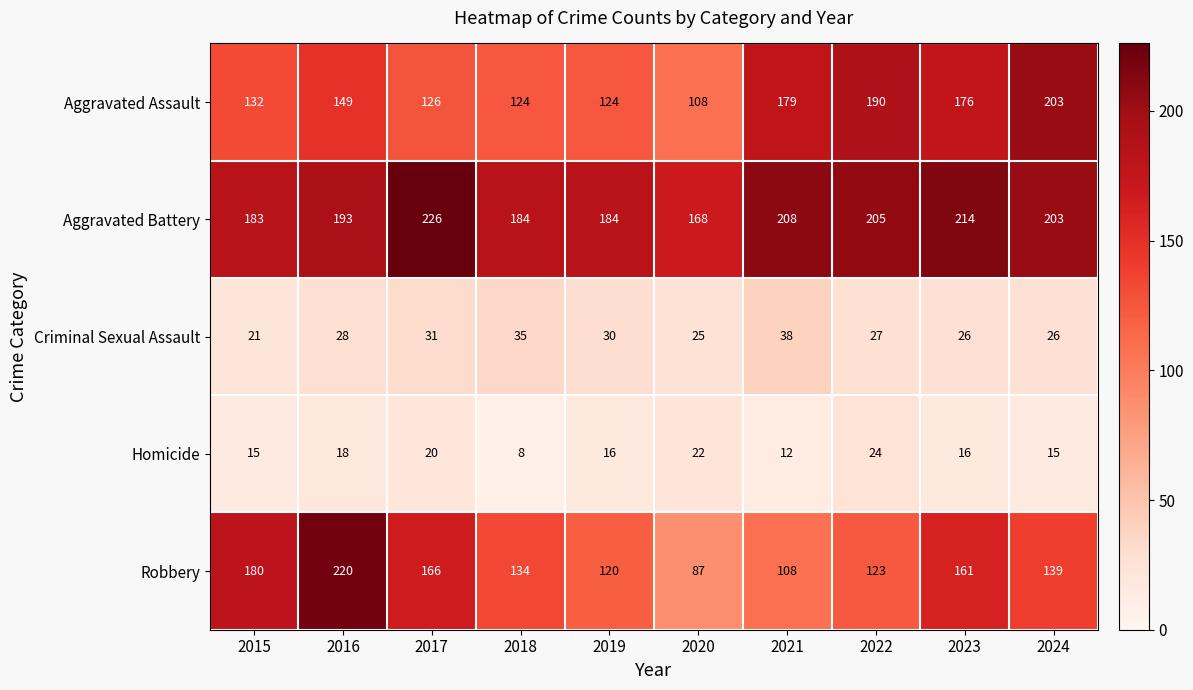

Count the number of categories in the chart.

10